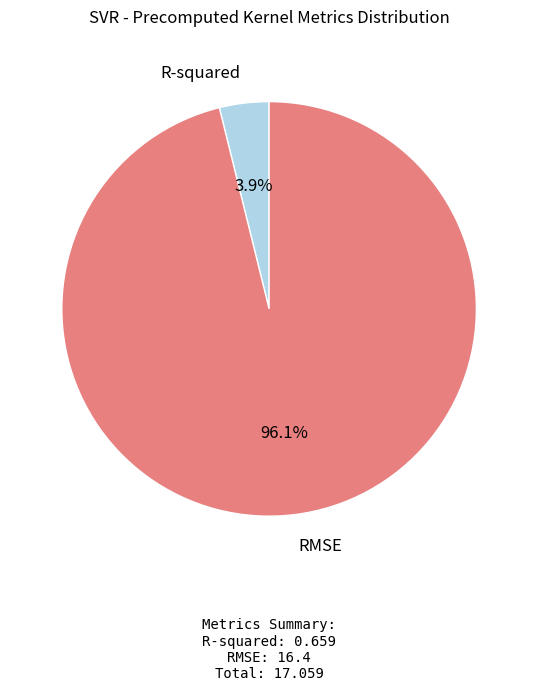

Which slice represents more than half of the pie?

RMSE